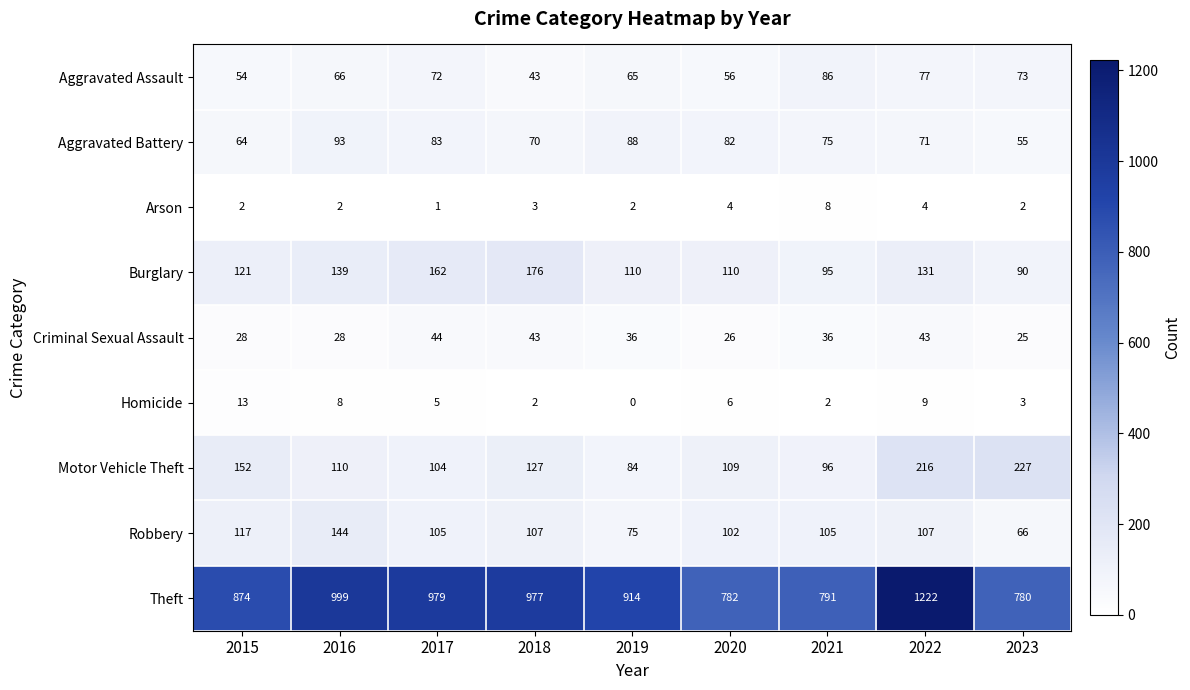

Which label corresponds to the smallest value in the chart?

2019